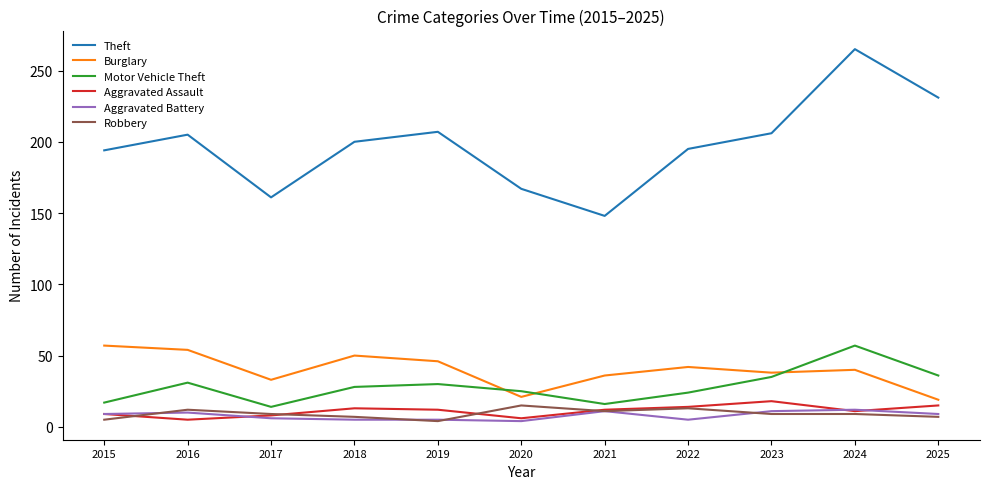

What is the highest value of the Theft series?

265